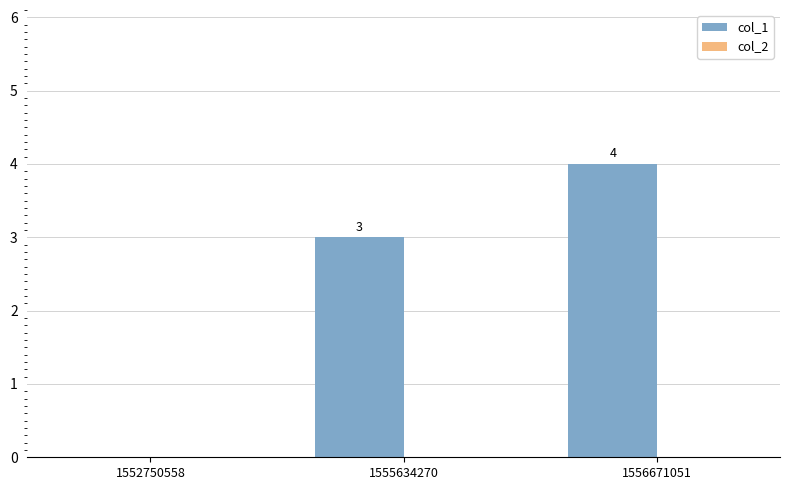

Which has a higher value, 1556671051 or 1552750558?

1556671051